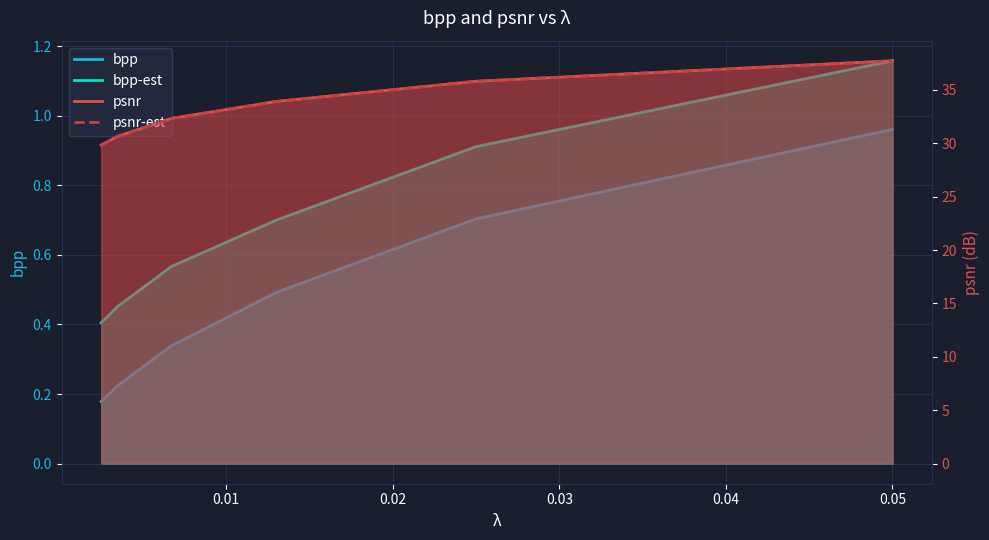

Does the chart display data point markers on the line(s)?

No